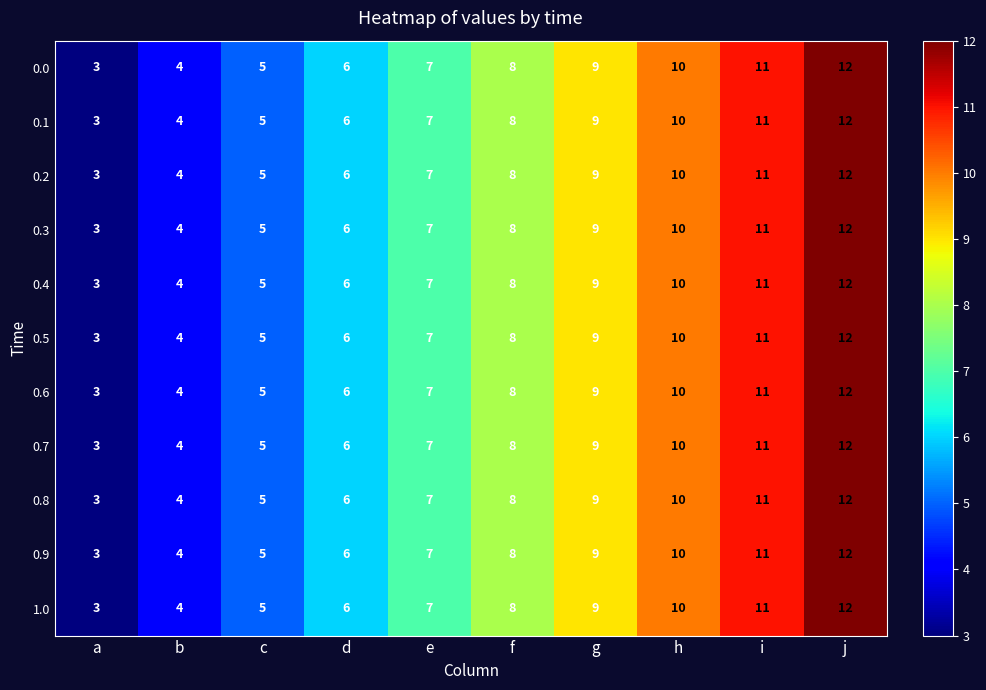

What is the difference between the second highest and minimum values in the 0.4 series?

8